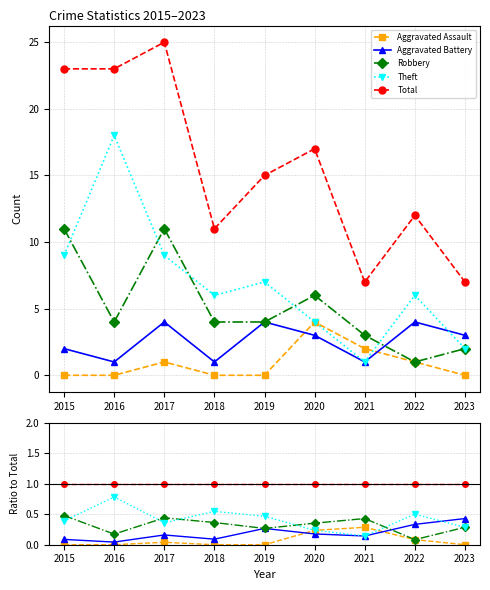

How many intersections are there between Theft and Robbery?

5